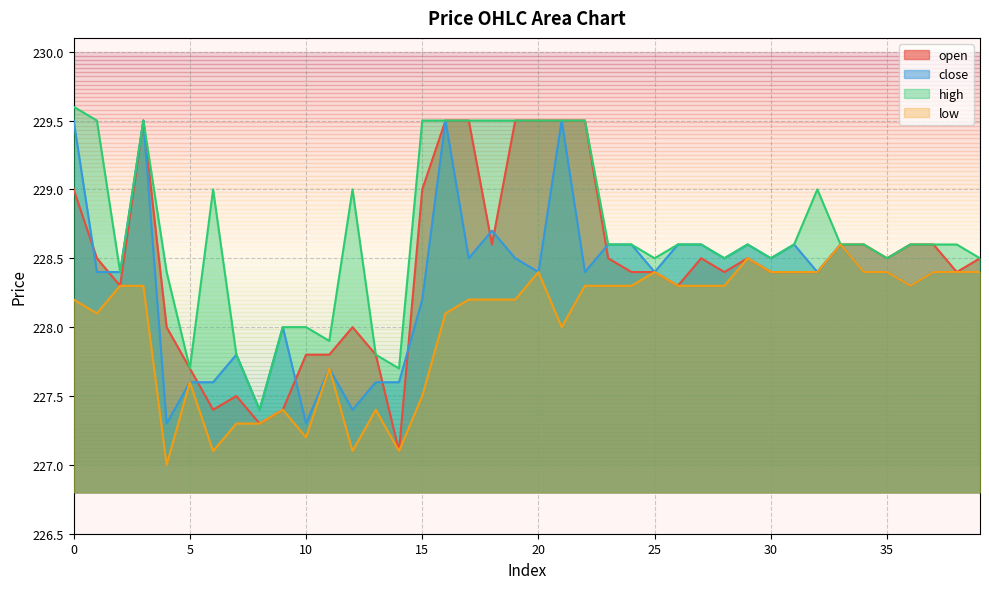

What is the value of the close point at the 8th from the left?

227.8